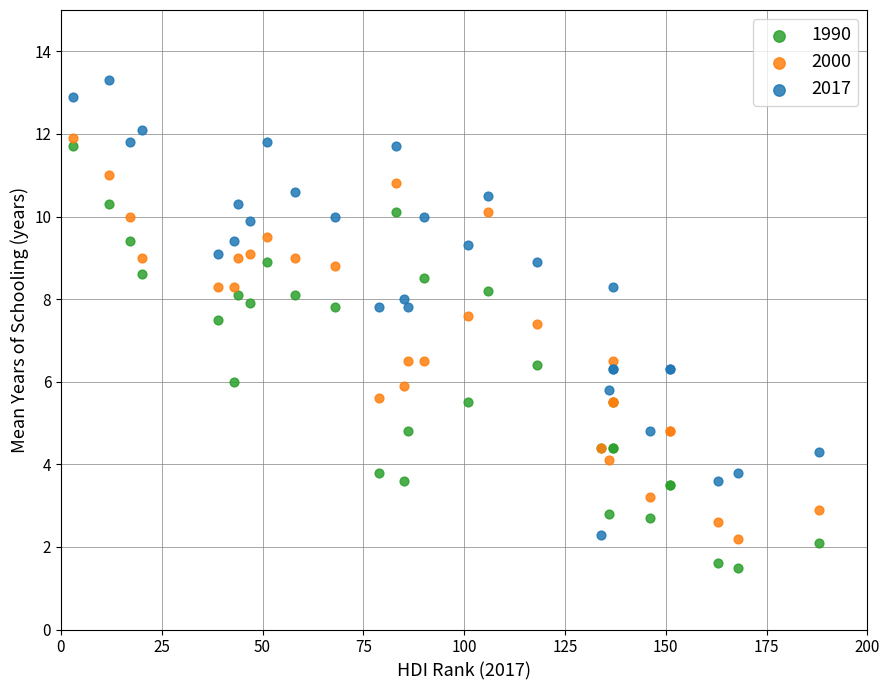

Which series has the largest Y range (max minus min)?

2017